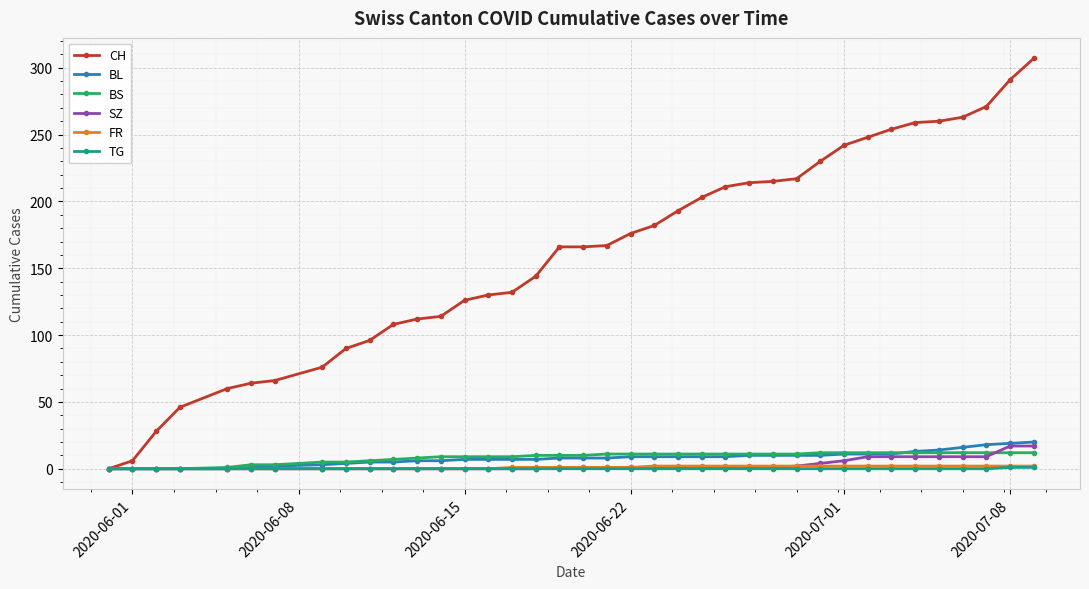

What is the maximum value for SZ?

17